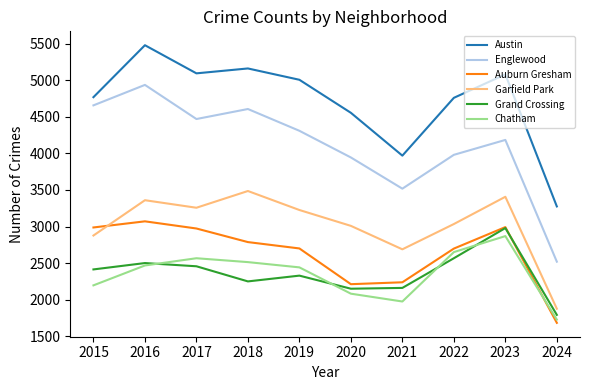

True or false: Chatham and Garfield Park intersect in this chart.

False